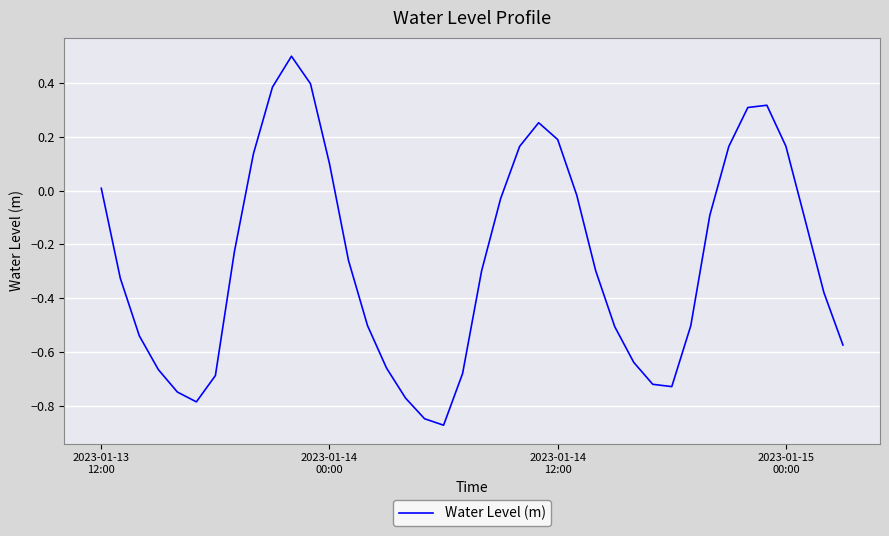

What is the greatest value displayed?

0.5